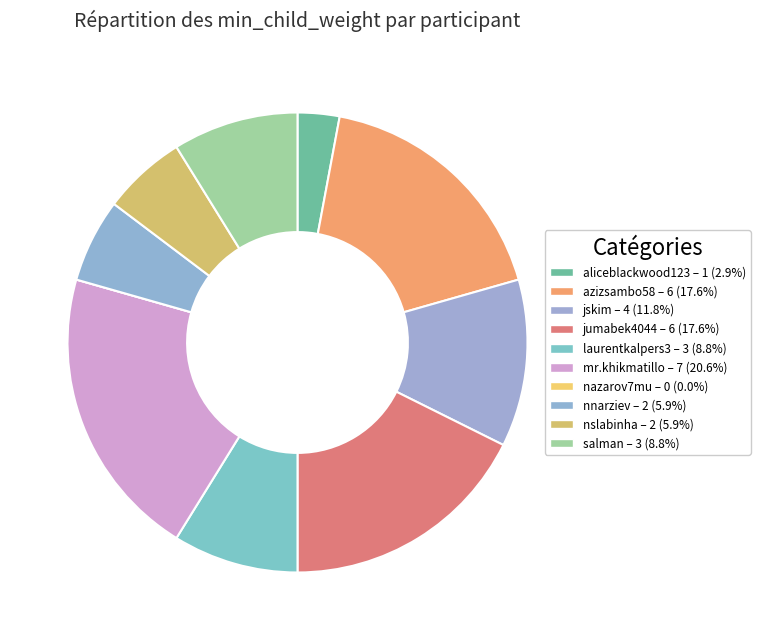

Is it true that jskim is 12% of the pie?

True